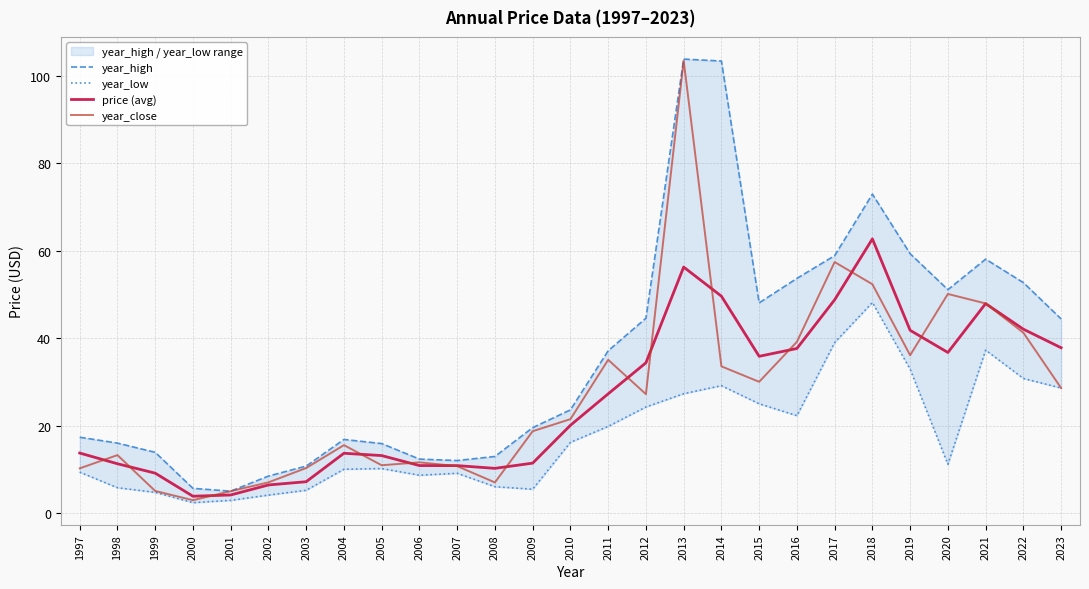

What is the difference between the highest and lowest values at 1997?

8.0